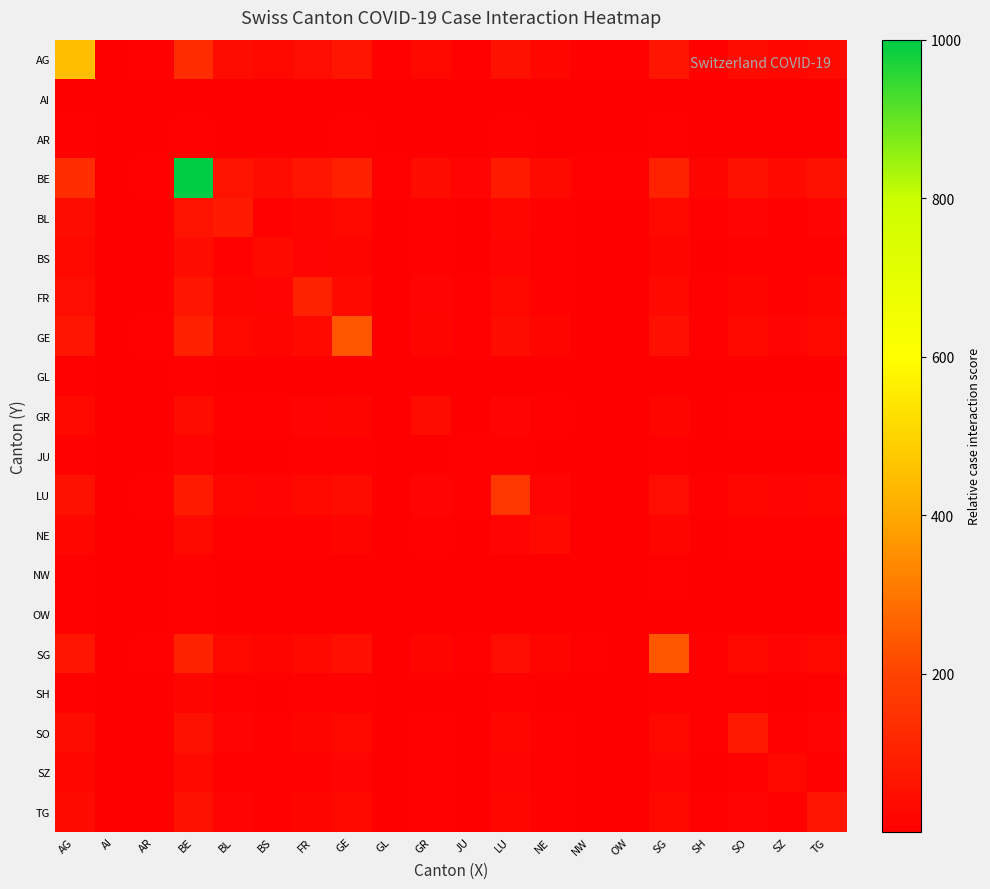

Which category has the highest value across all series?

BE